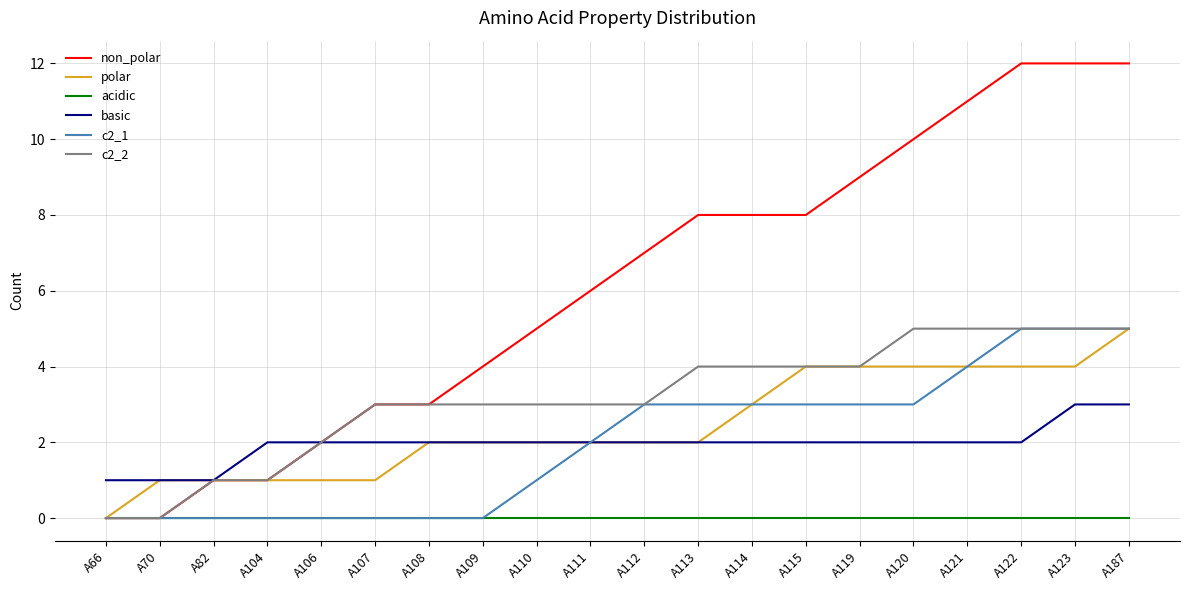

True or false: non_polar has a value of 12 at A122.

True